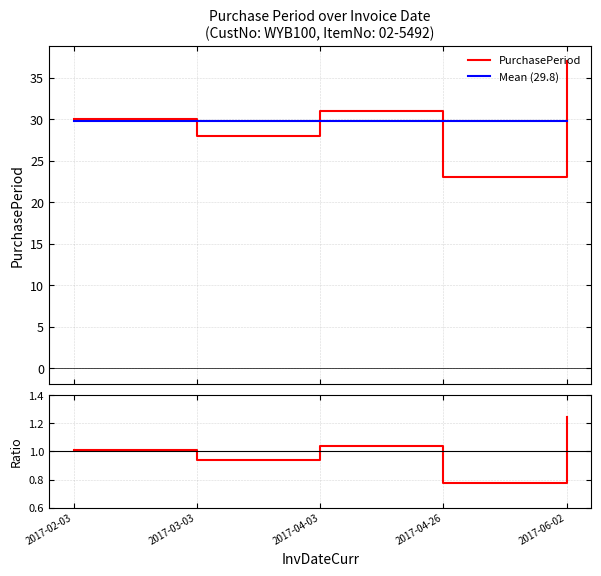

At how many categories does at least one series exceed 8?

5